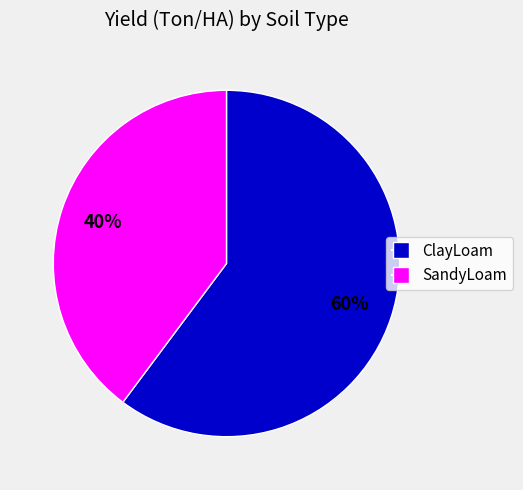

What is the smallest slice in the pie chart?

SandyLoam